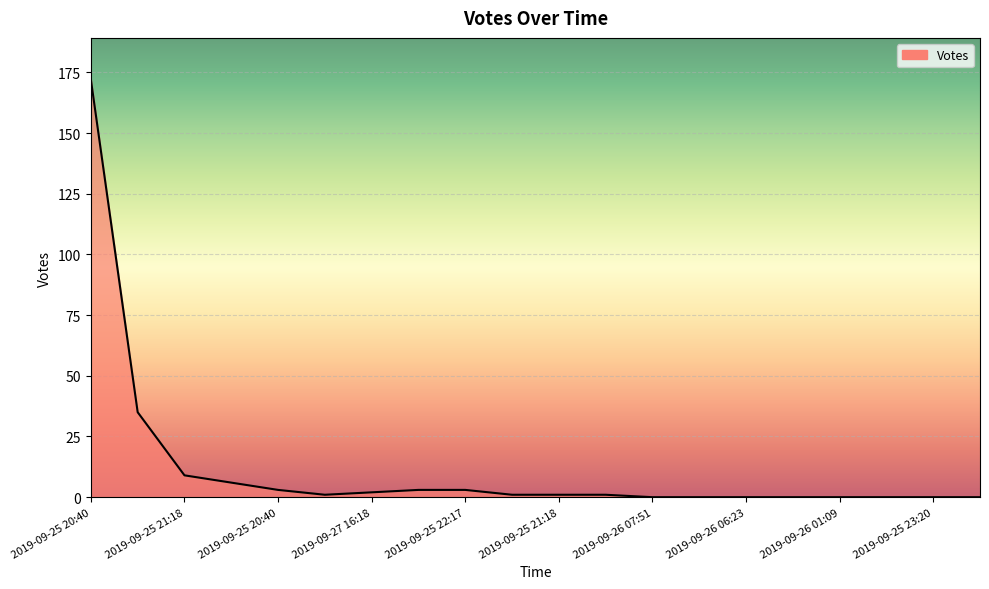

Does the chart have visible grid lines?

Yes